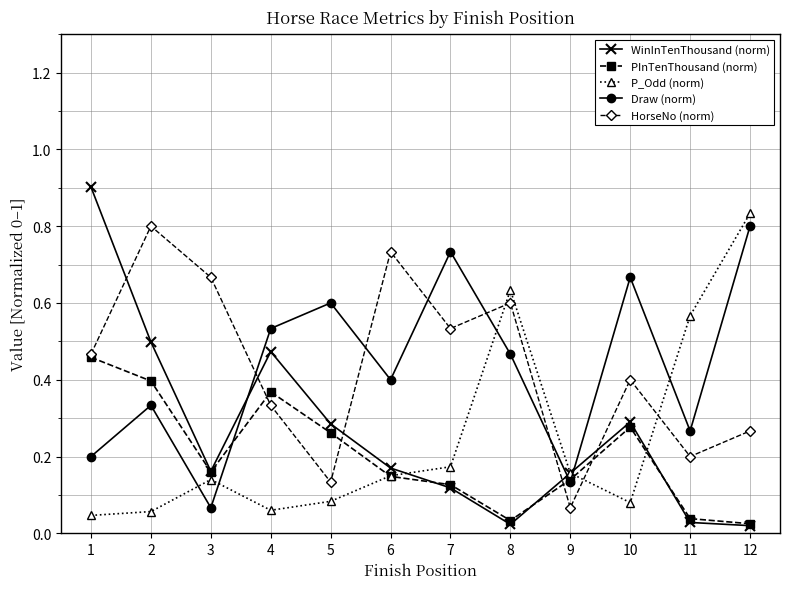

True or false: PInTenThousand (norm) and Draw (norm) cross at least once.

True